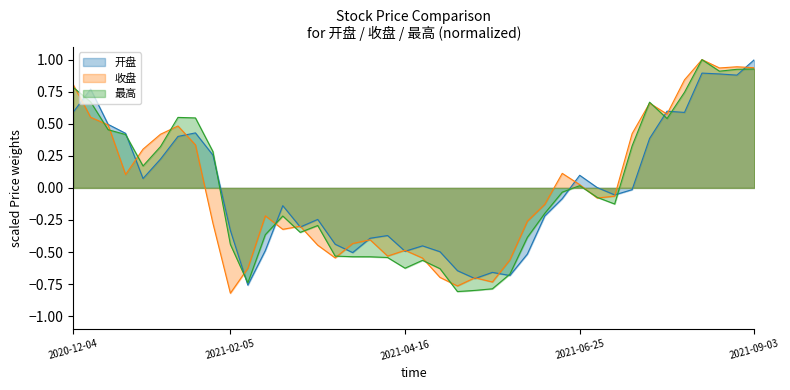

What is the sum of the 收盘 values at 2021-07-30 and 2021-06-25?

0.6